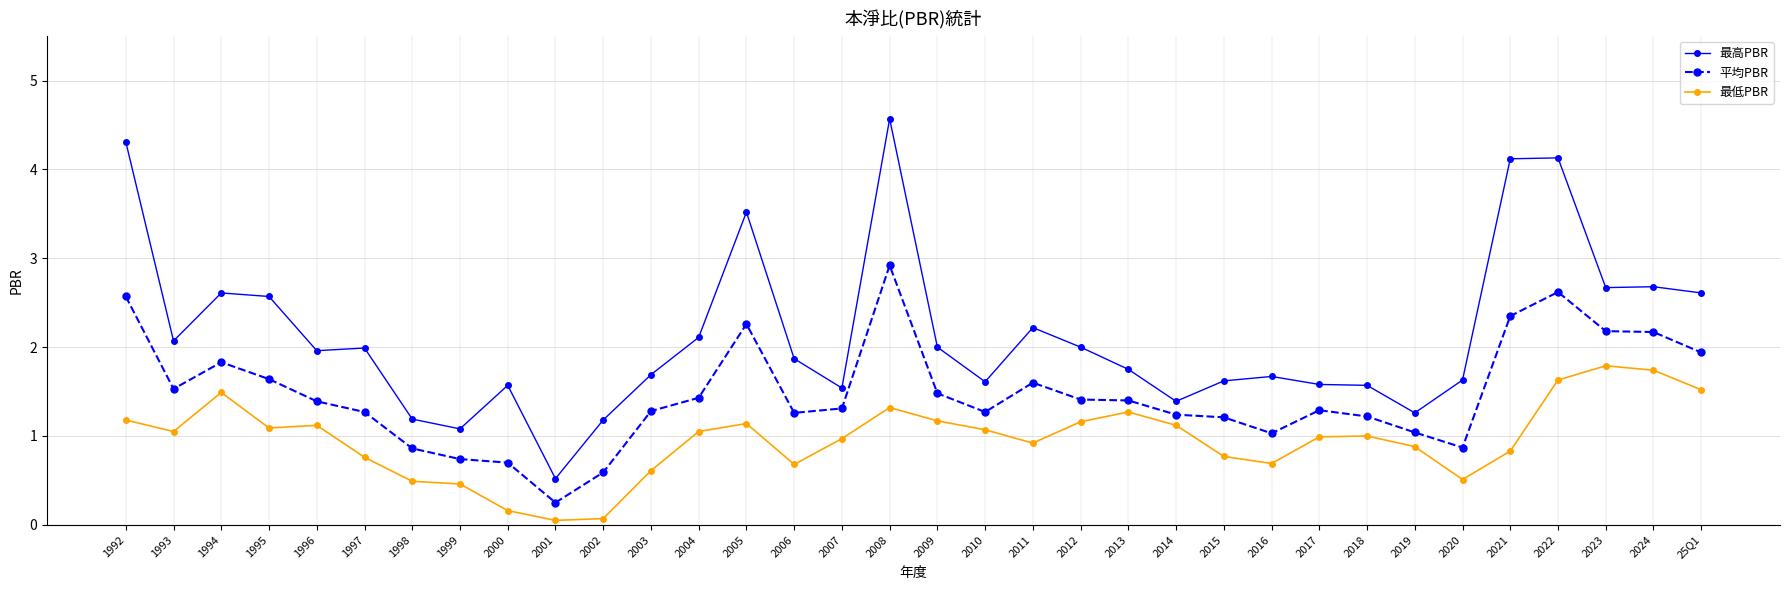

The value of 平均PBR at 2013 is 1.8. True or false?

False